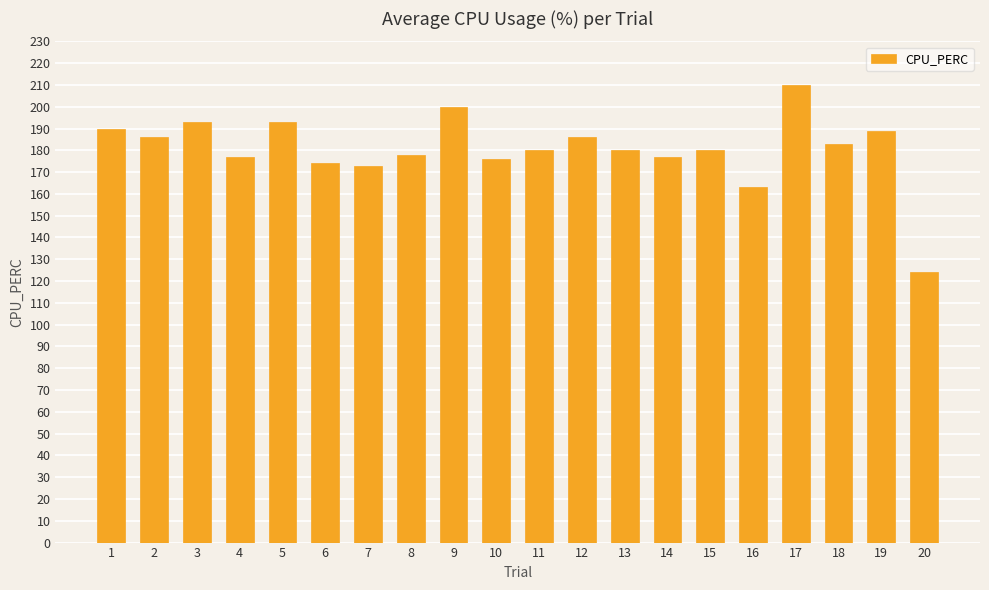

What is the difference between the maximum and minimum values?

86